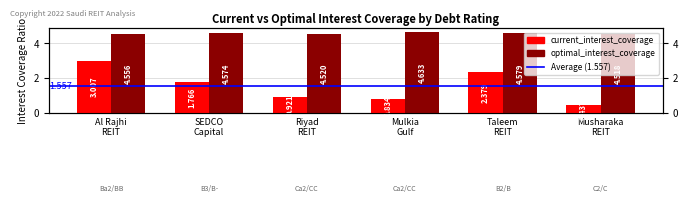

Which series changed the most between Al Rajhi
REIT and Mulkia
Gulf?

current_interest_coverage